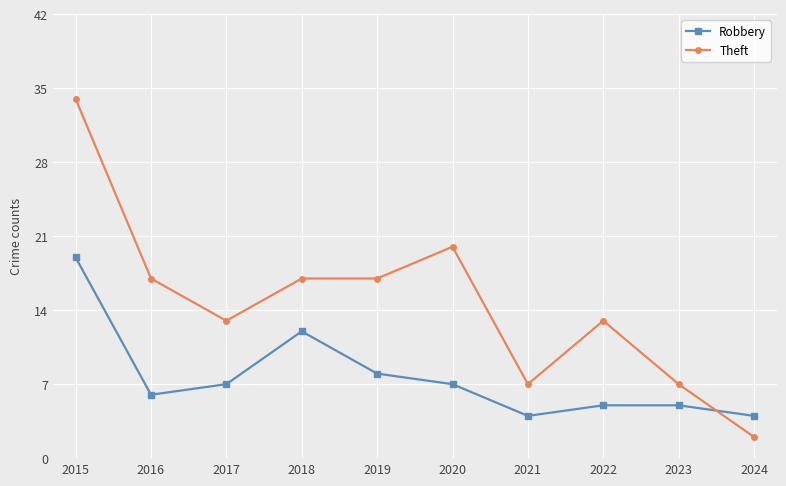

After their last crossing, which series has the higher values: Robbery or Theft?

Robbery